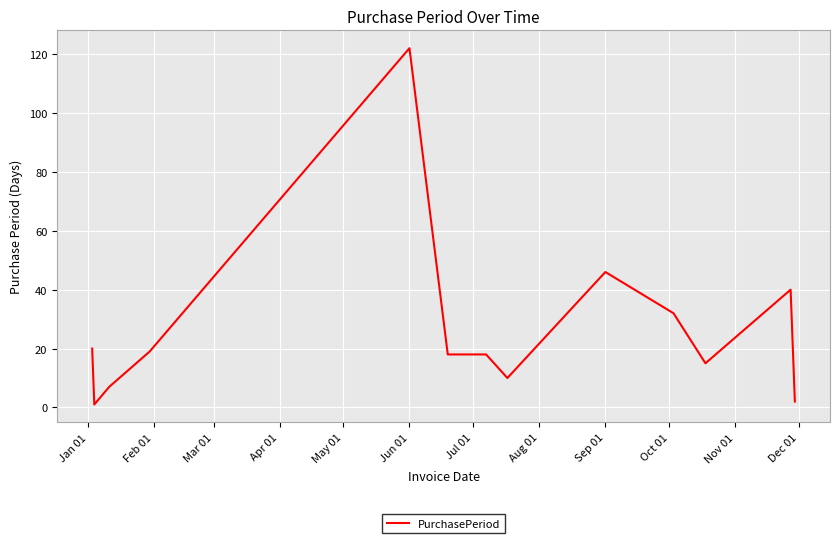

What is the maximum value shown in the chart?

122